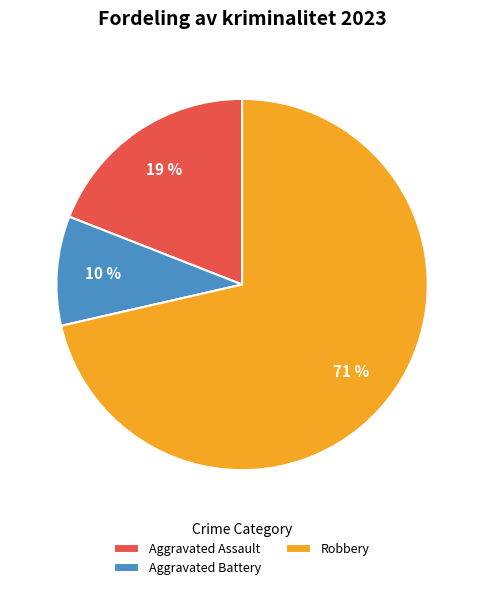

To the nearest percent, what percentage of the pie is Aggravated Battery?

10%